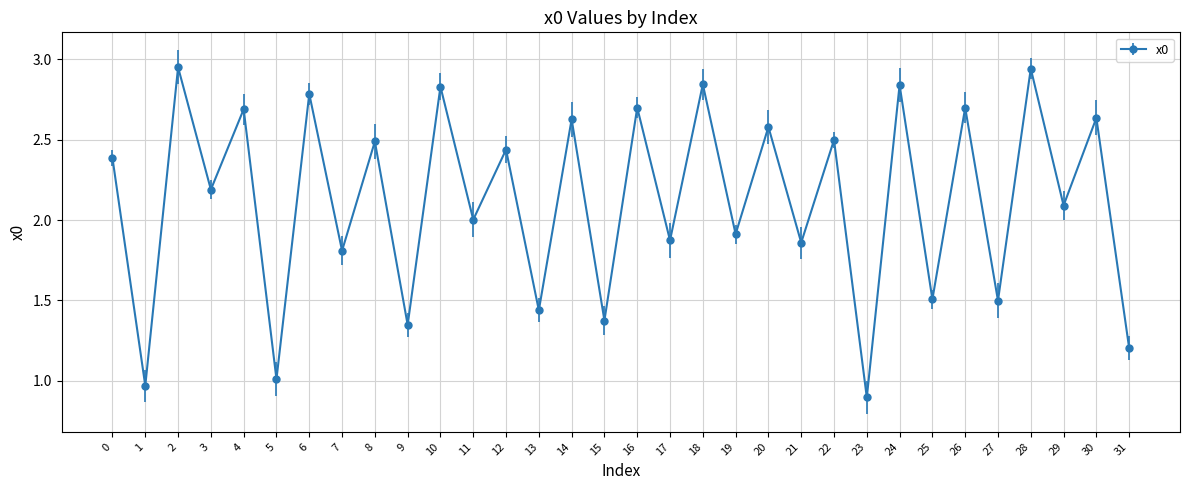

Does the chart have visible grid lines?

Yes